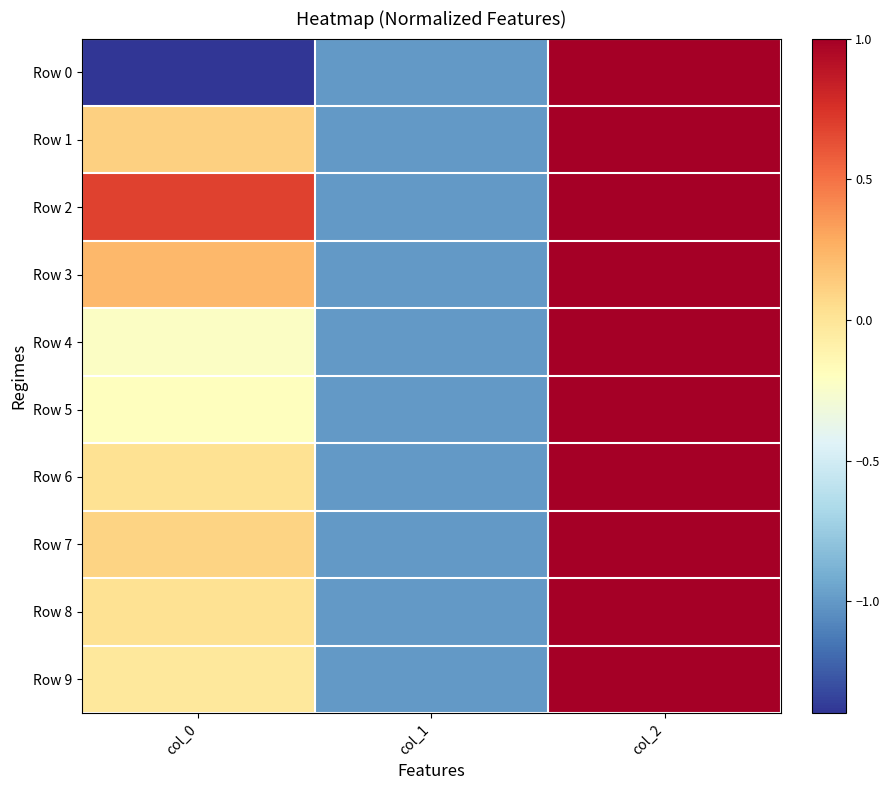

Between col_0 and col_1, which series saw the biggest shift?

Row 2